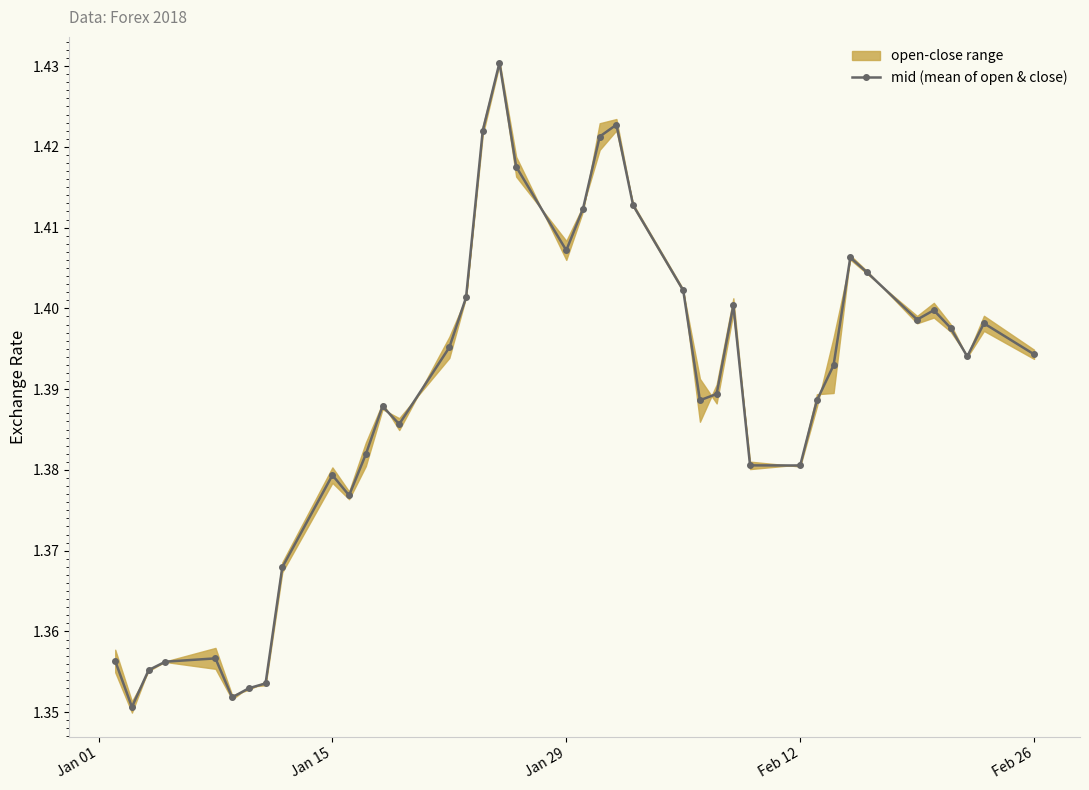

True or false: mid (mean of open & close) has more than 2 points higher than both neighbors.

True